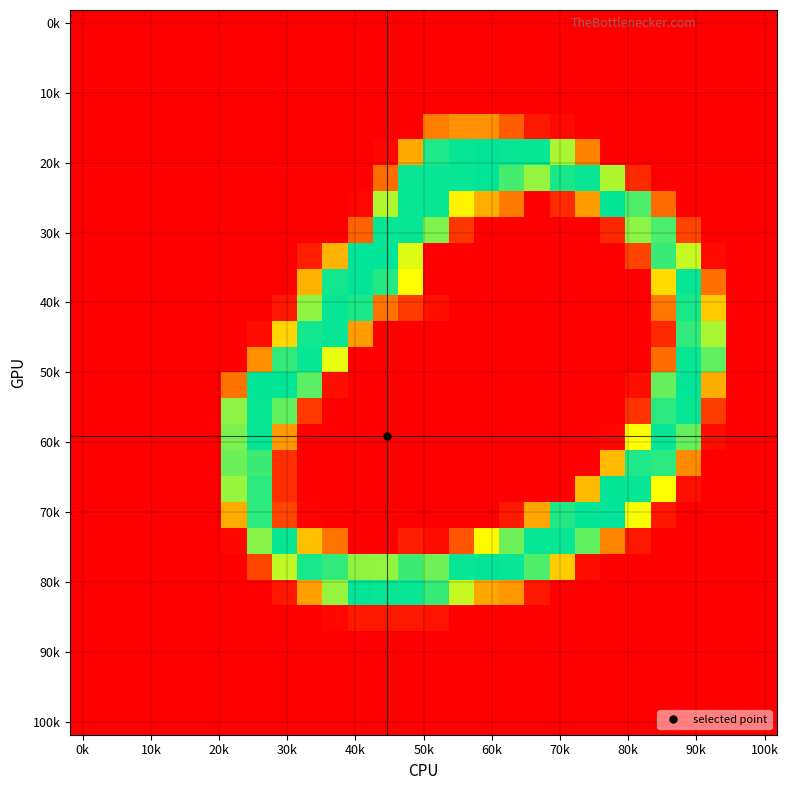

Which category has the lowest value across all series?

0k